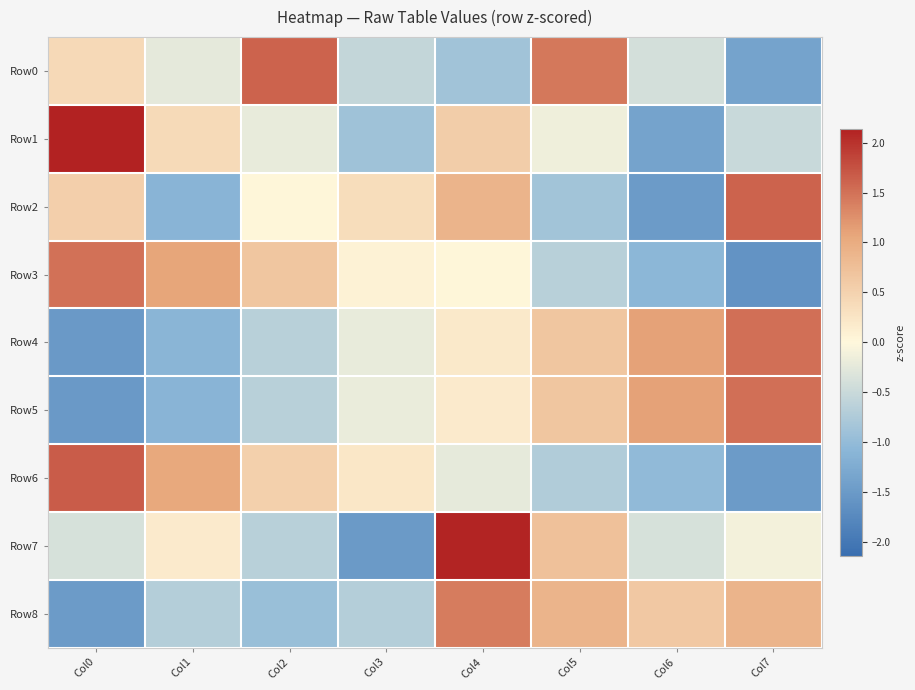

Between Col1 and Col4, which series saw the biggest shift?

Row8